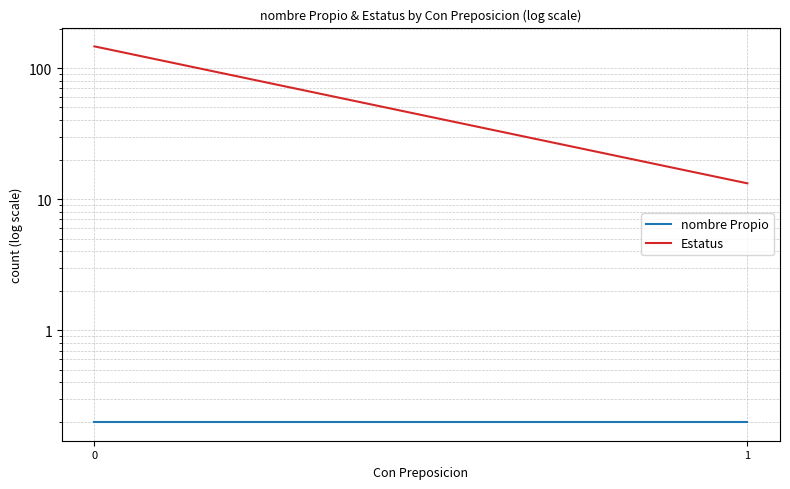

What is the value of the nombre Propio point at the 2nd from the left?

0.2